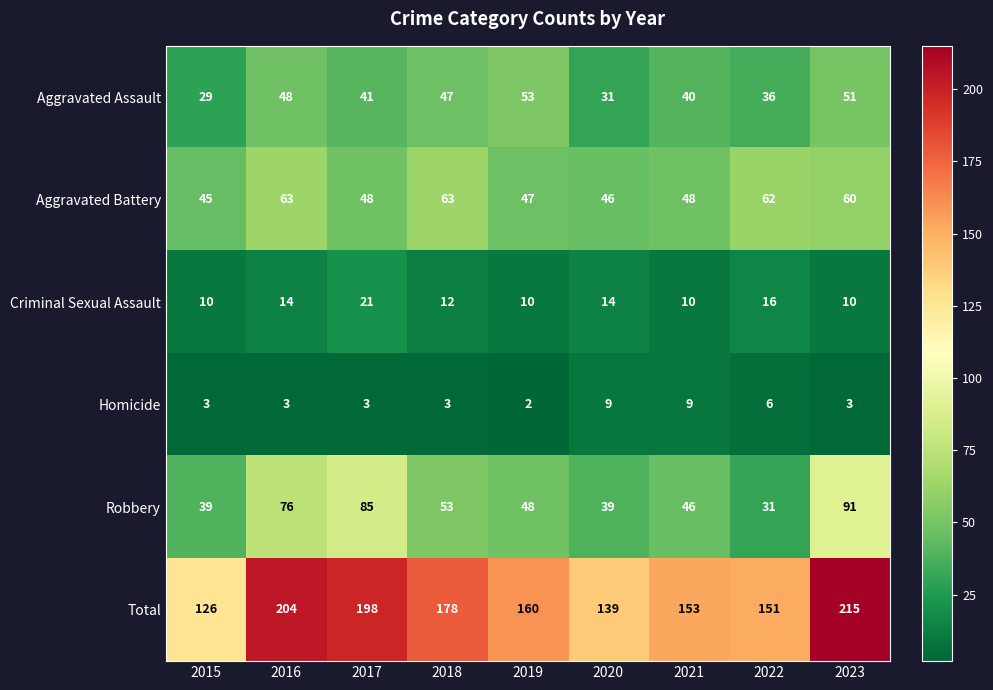

Rank the series at 2021 from lowest to highest value.

Homicide, Criminal Sexual Assault, Aggravated Assault, Robbery, Aggravated Battery, Total